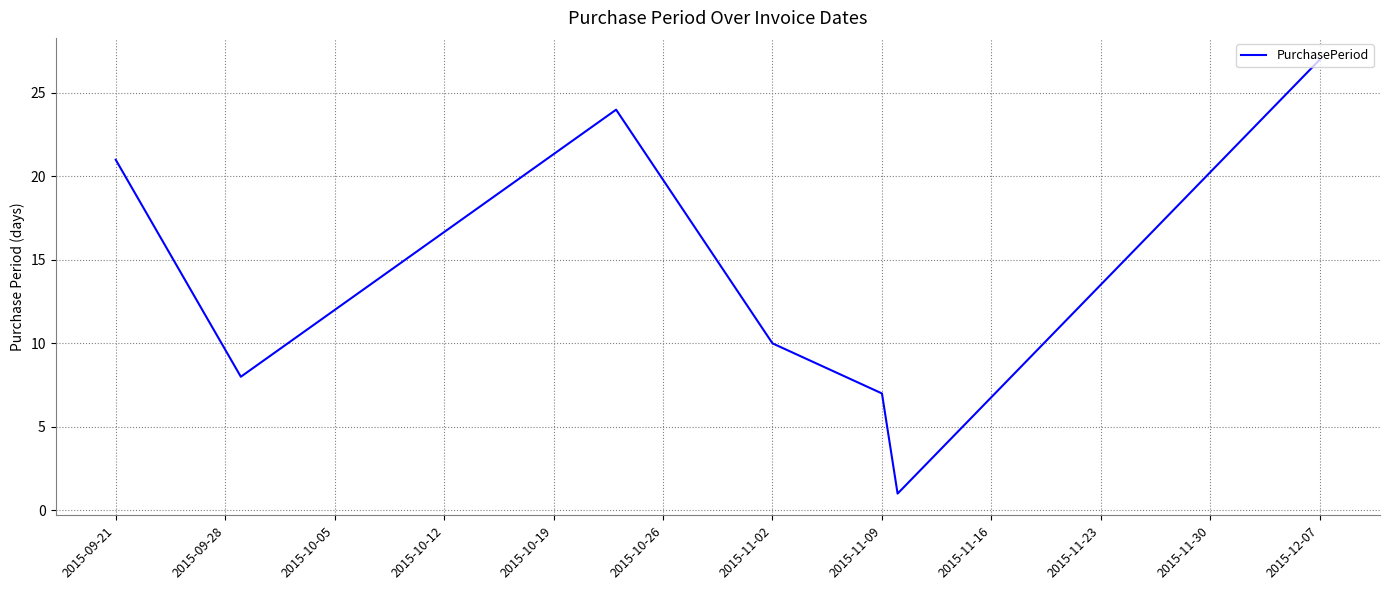

How many interior local peaks (higher than both neighbors) does the data have?

1